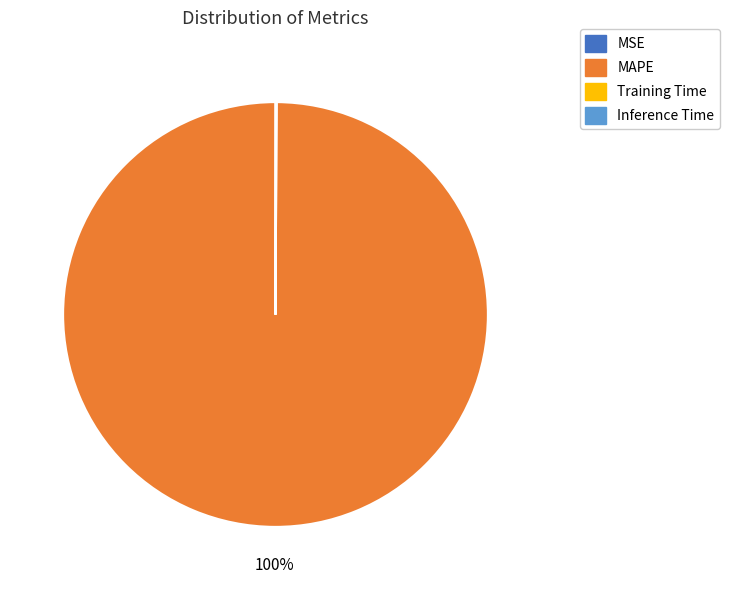

Is there any slice that represents more than half of the pie?

Yes